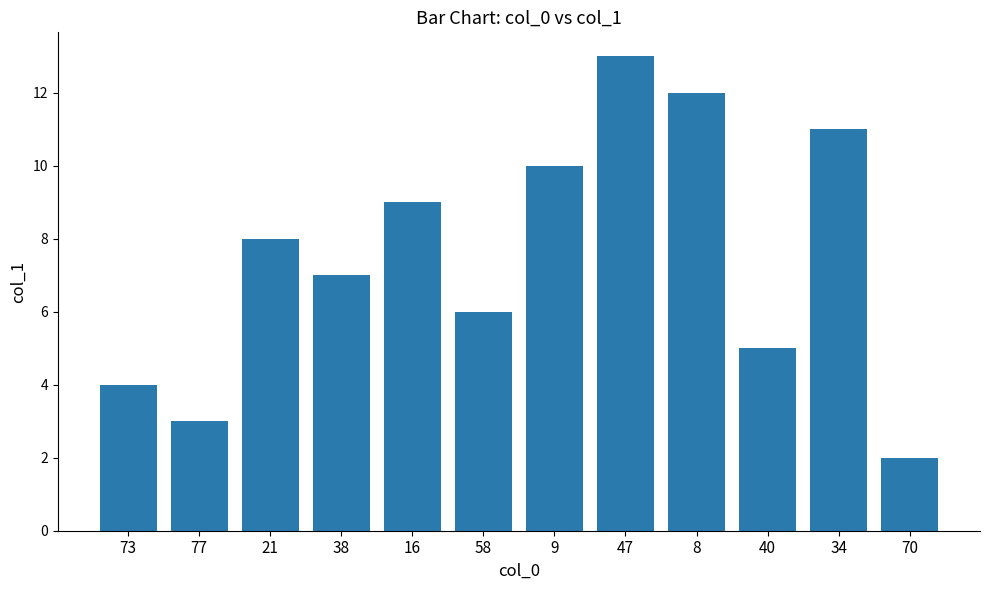

How many categories are shown in the chart?

12